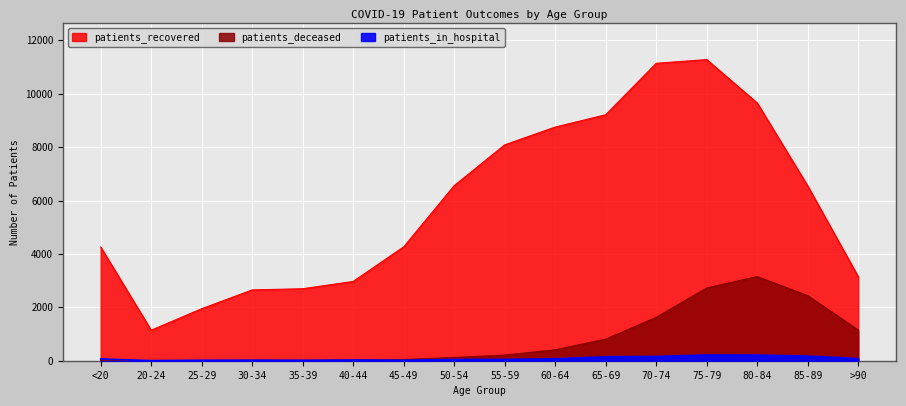

What is the sum of all patients_deceased values?

12763